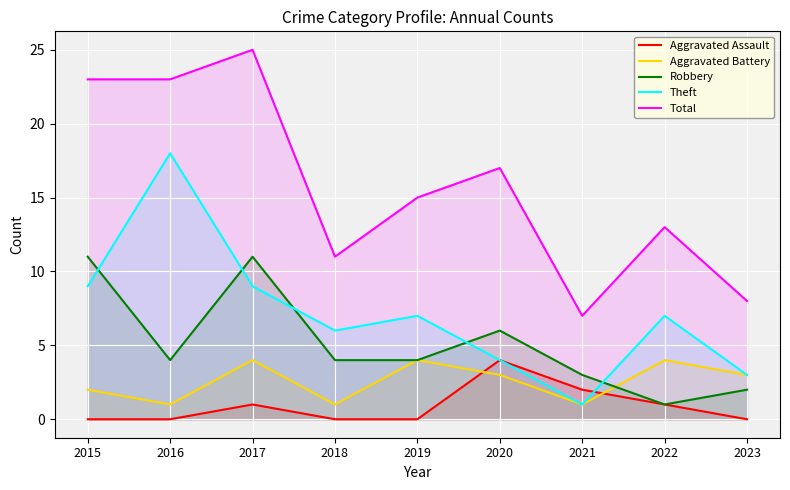

Reading right to left, transcribe all the data shown in this chart.

Aggravated Assault: 0	1	2	4	0	0	1	0	0
Aggravated Battery: 3	4	1	3	4	1	4	1	2
Robbery: 2	1	3	6	4	4	11	4	11
Theft: 3	7	1	4	7	6	9	18	9
Total: 8	13	7	17	15	11	25	23	23